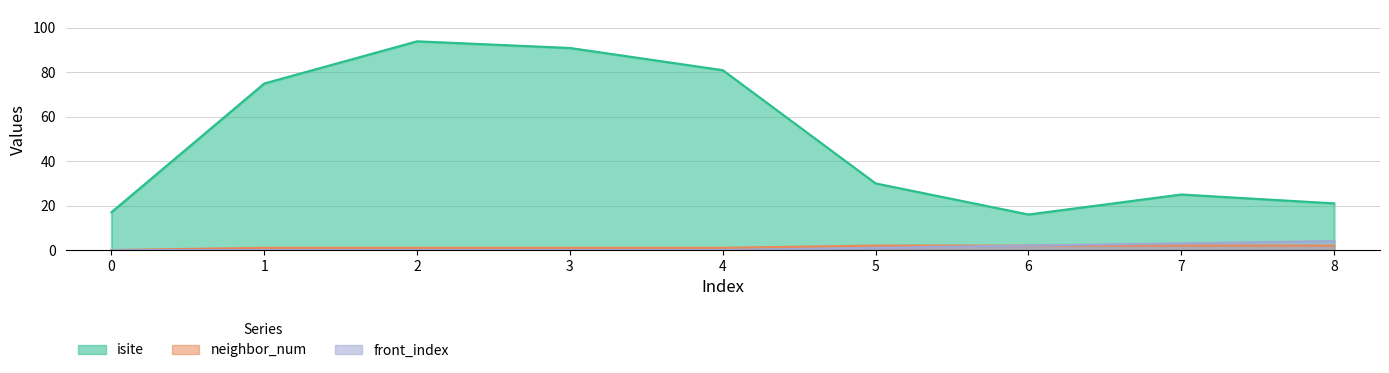

Between 1 and 7, which is larger?

1